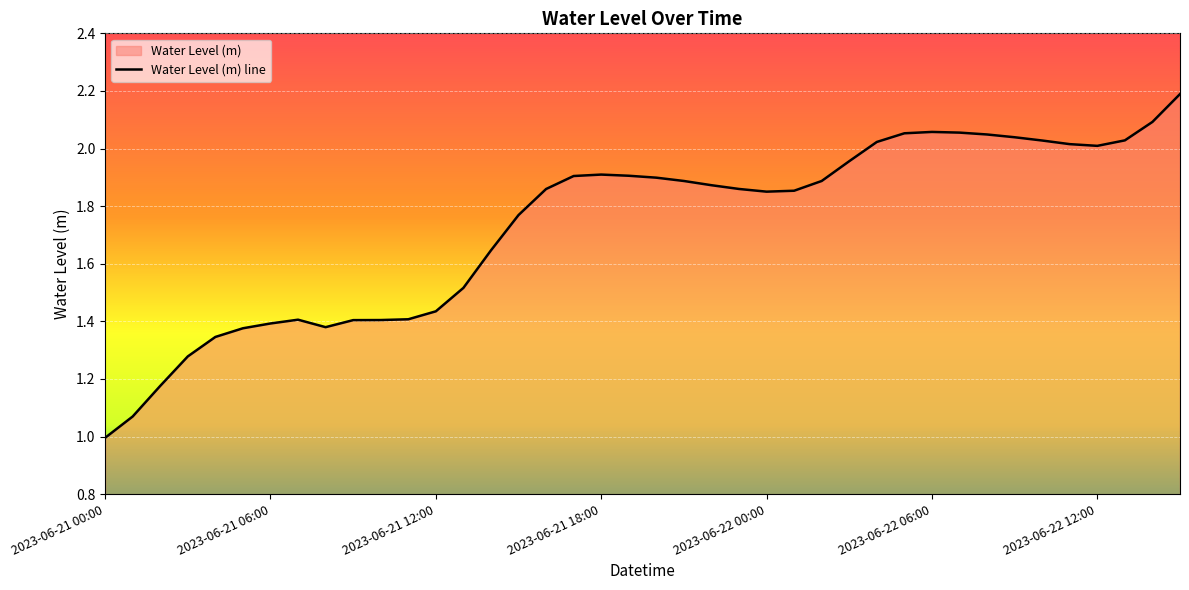

True or false: the data has more than 0 interior local peaks.

True